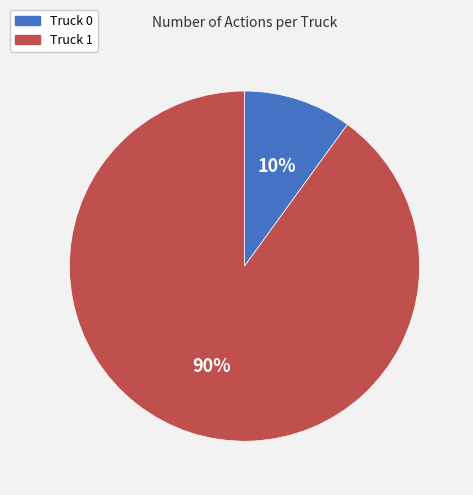

Approximately how many times larger is the value at Truck 1 compared to Truck 0?

9.0